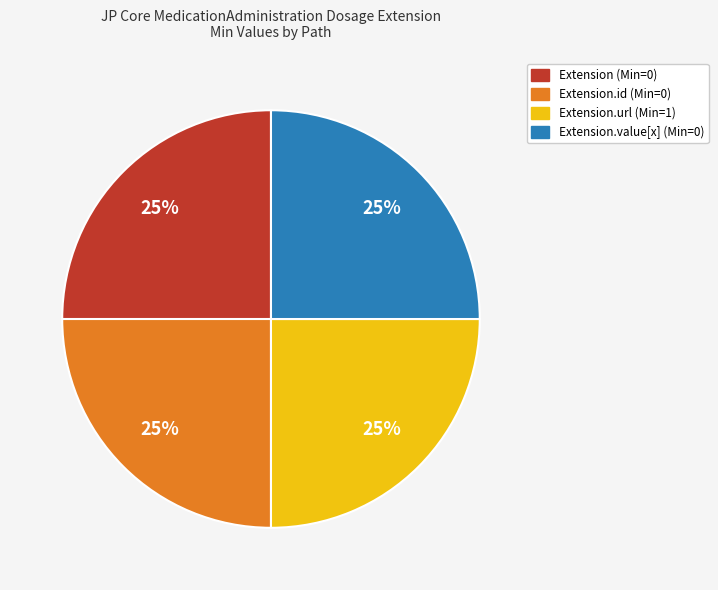

To the nearest percent, what is the average slice percentage?

25%